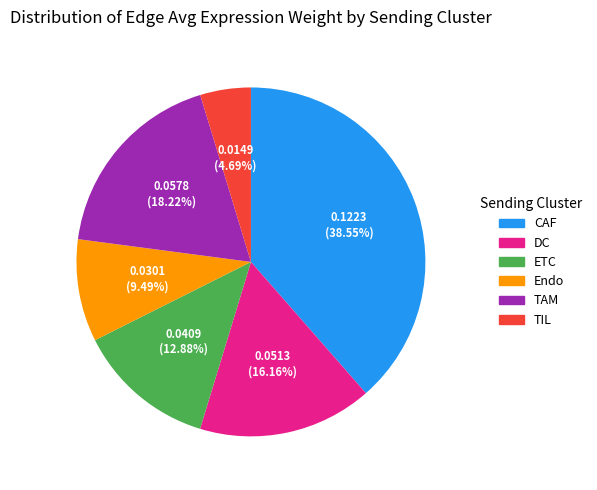

Which category has the biggest portion of the pie?

CAF